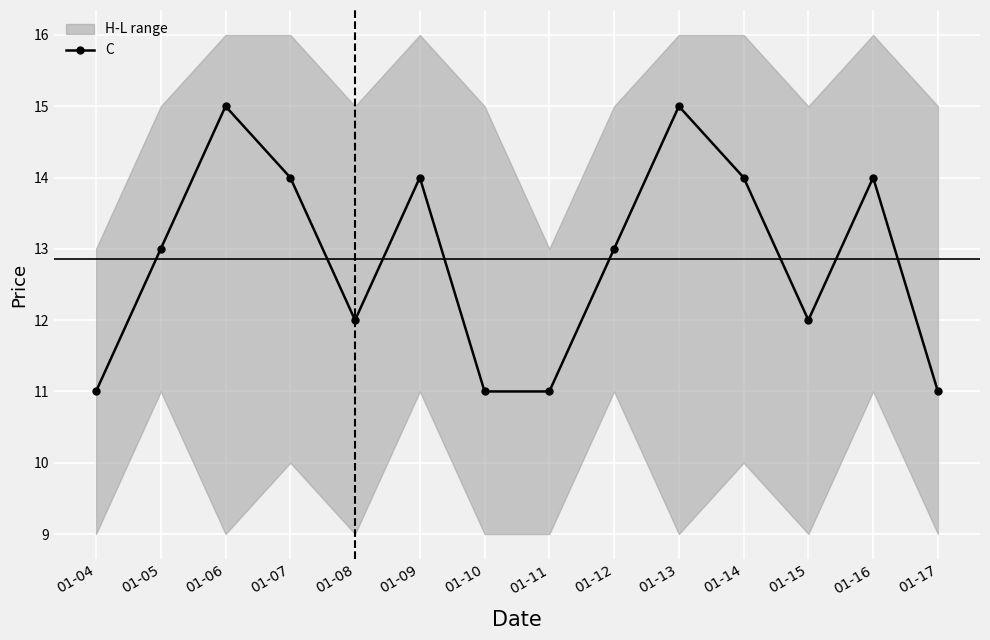

The chart shows a value of 14 at 01-16. True or false?

True